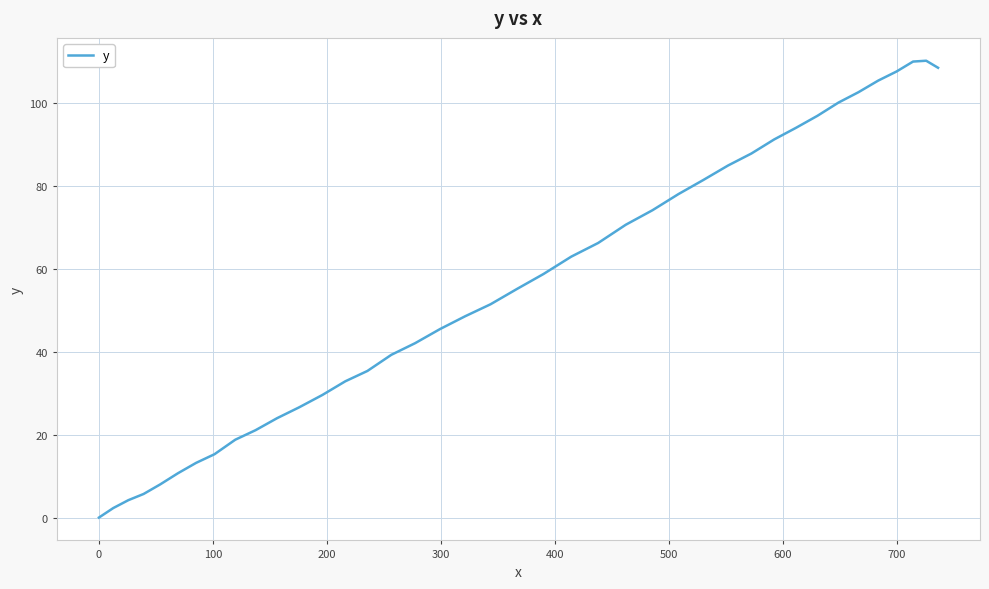

What is the greatest value displayed?

110.3